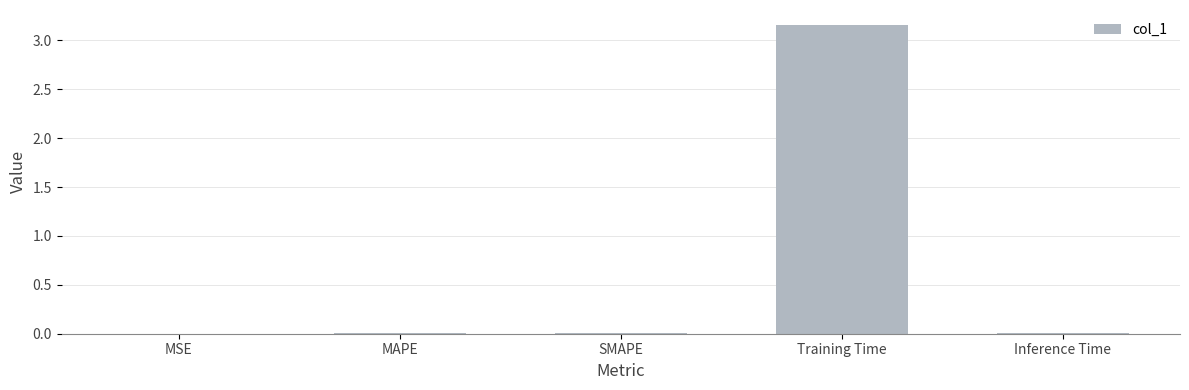

Which category has the highest value across all series?

Training Time